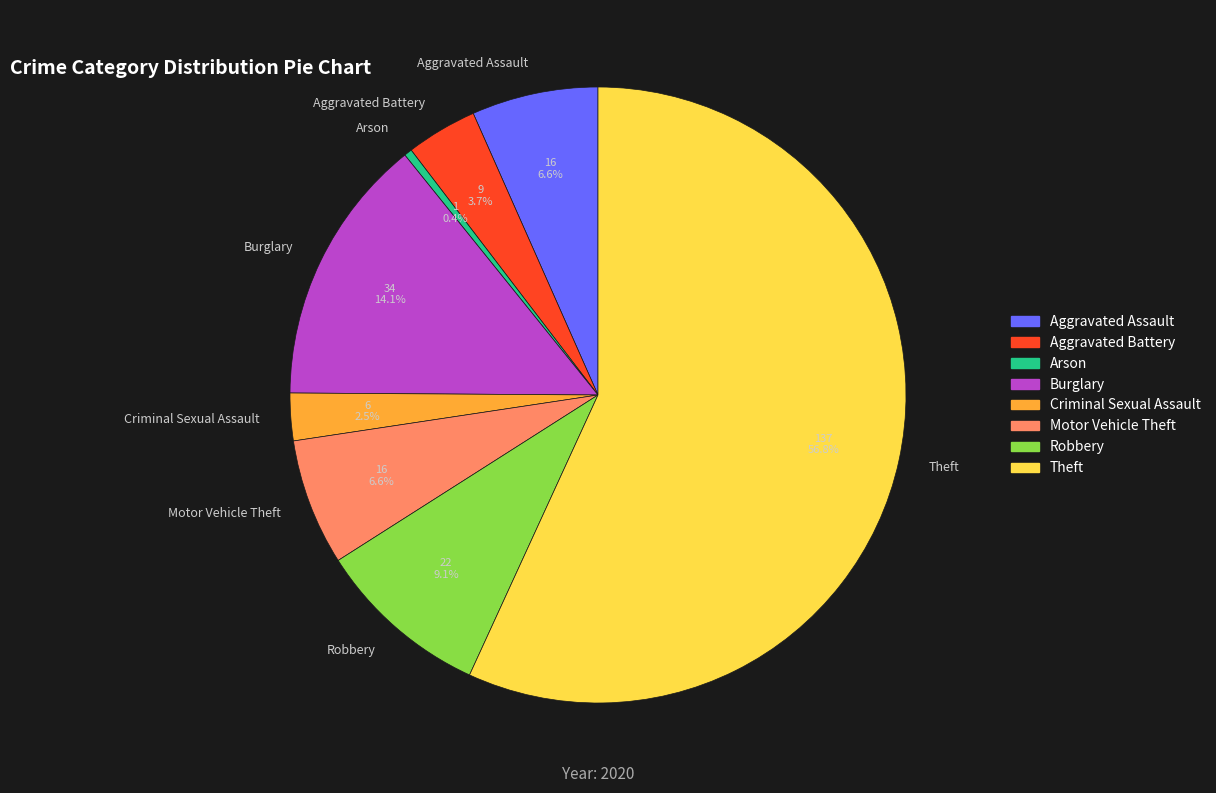

What is the ratio of the value at Criminal Sexual Assault to the value at Robbery?

0.3